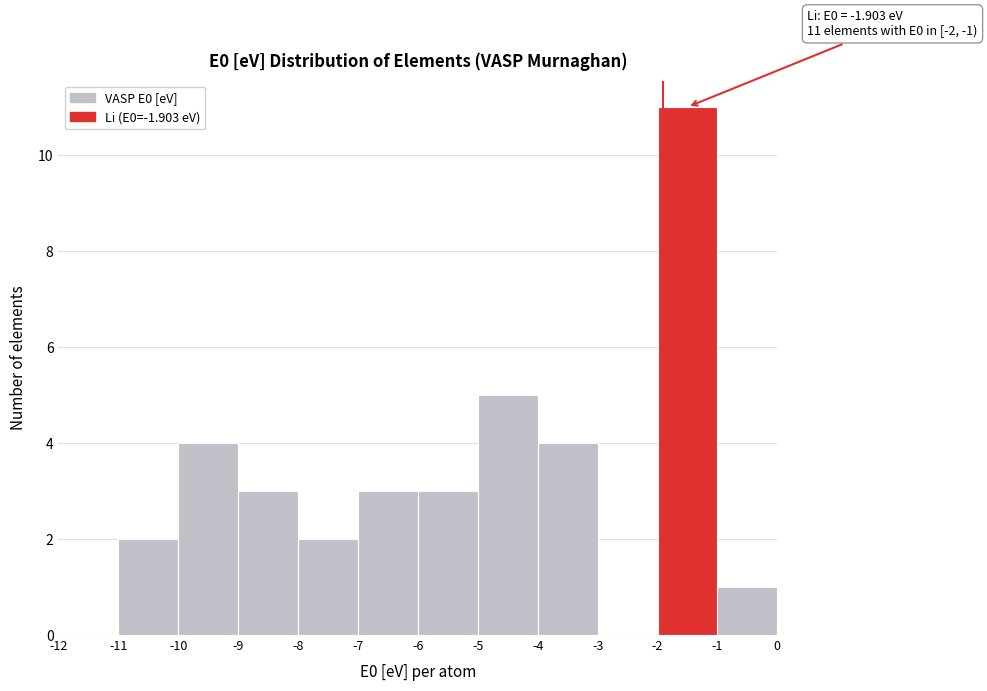

Which range on the x-axis has the tallest bar?

-2 to -1